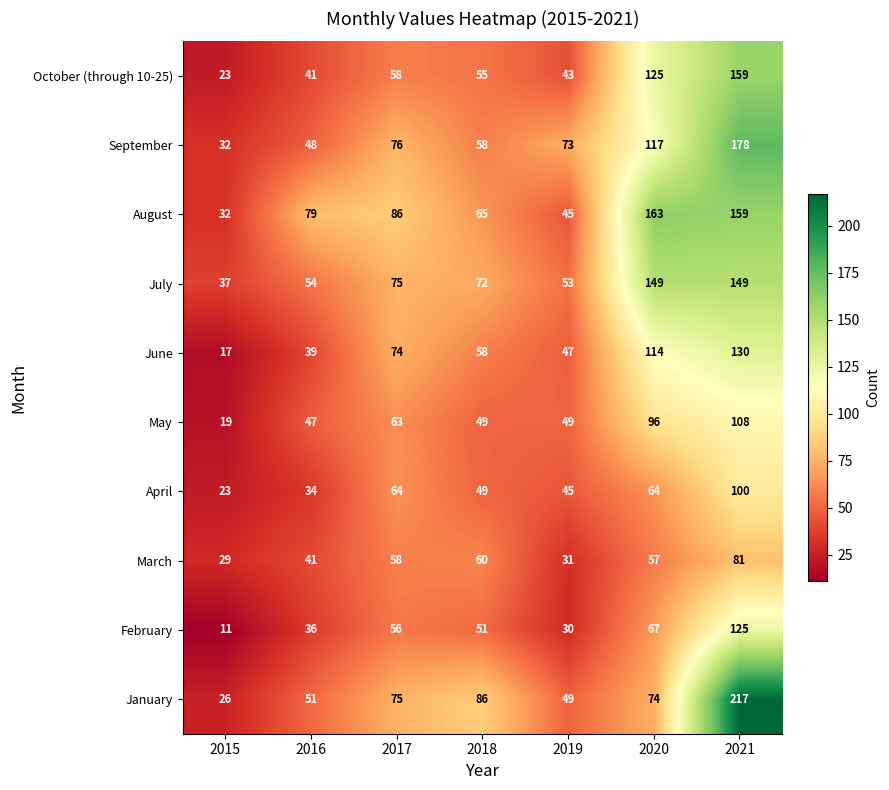

Which category has the lowest value across all series?

2015